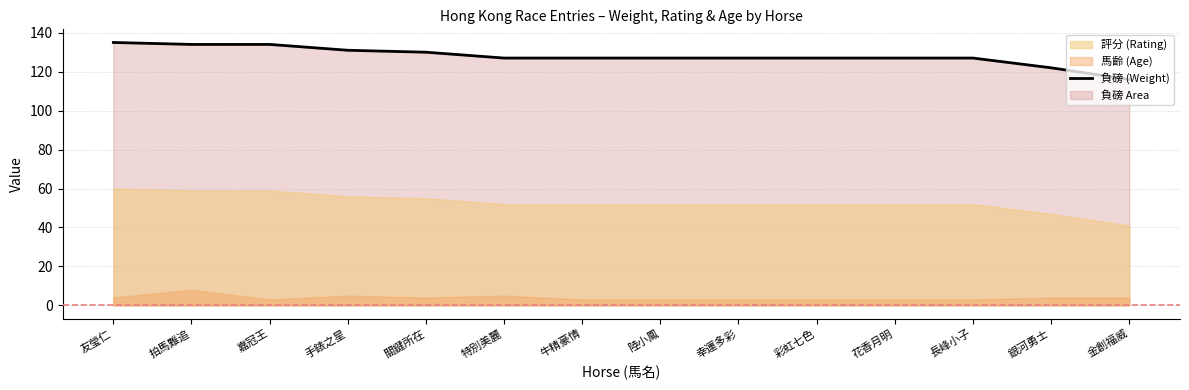

Between 銀河勇士 and 幸運多彩, which is larger?

幸運多彩